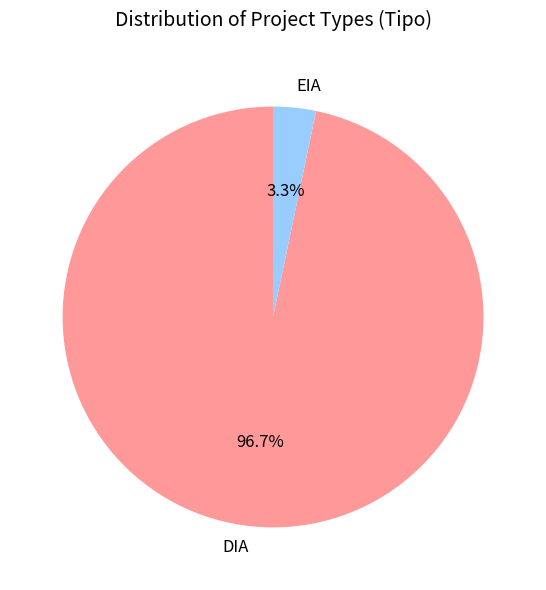

Do DIA and EIA together represent more than half of the pie?

Yes